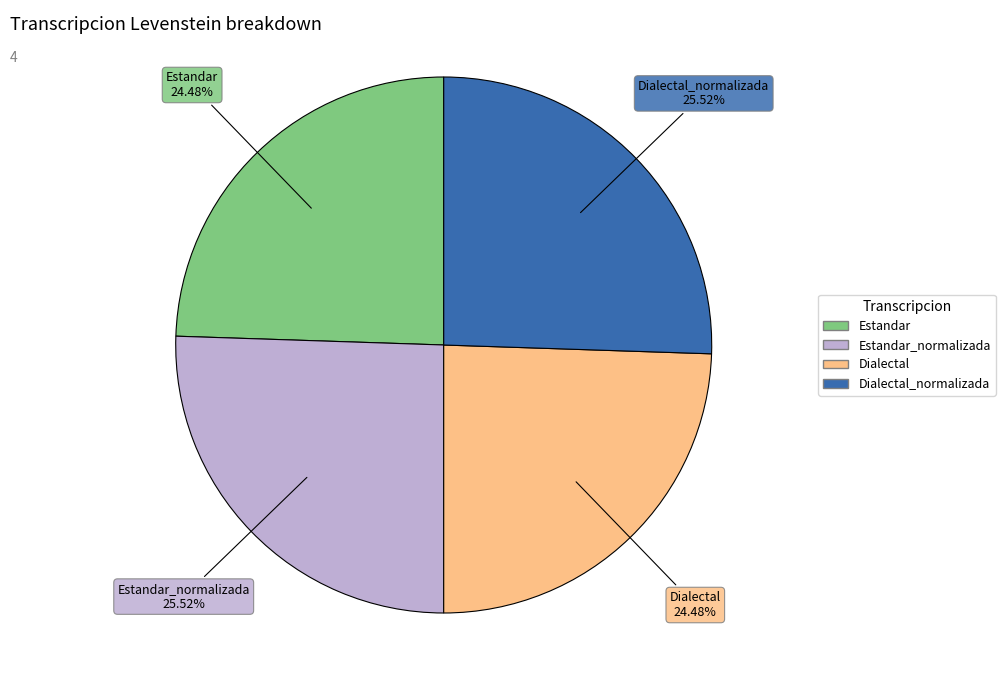

Does any single category account for the majority?

No